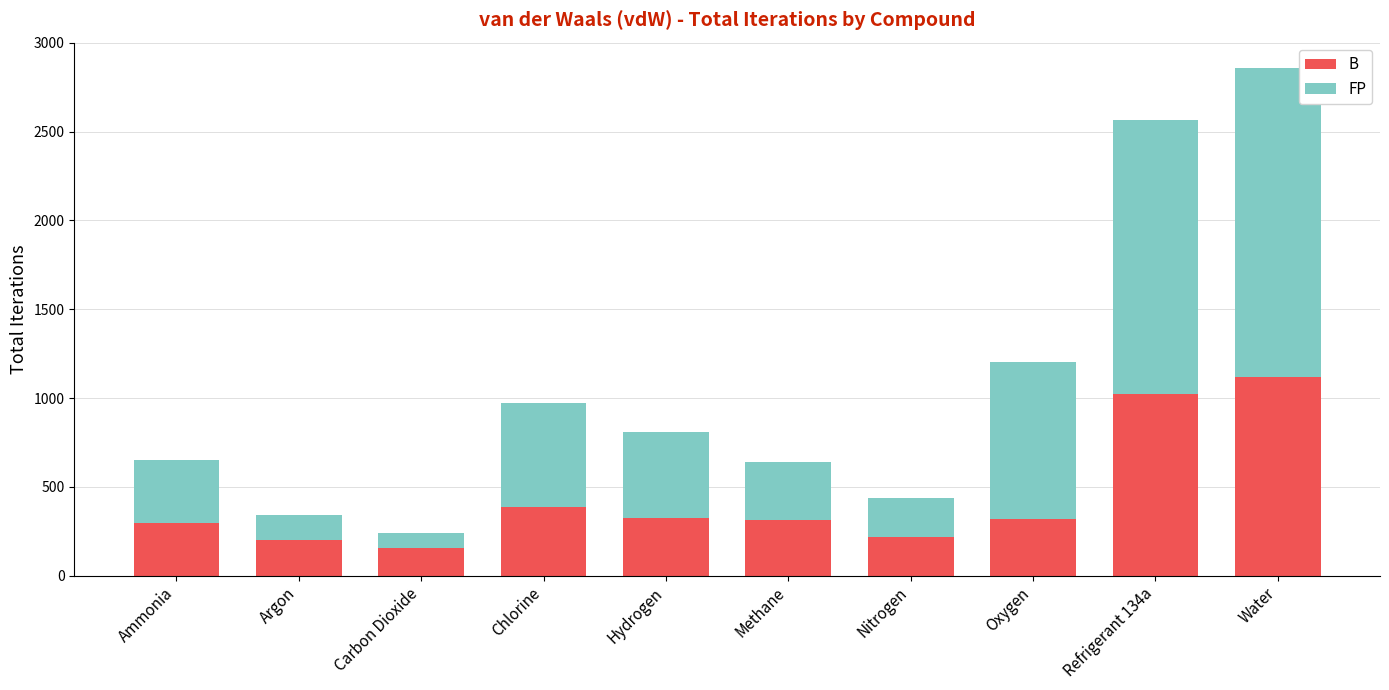

Does the chart contain any negative values?

No